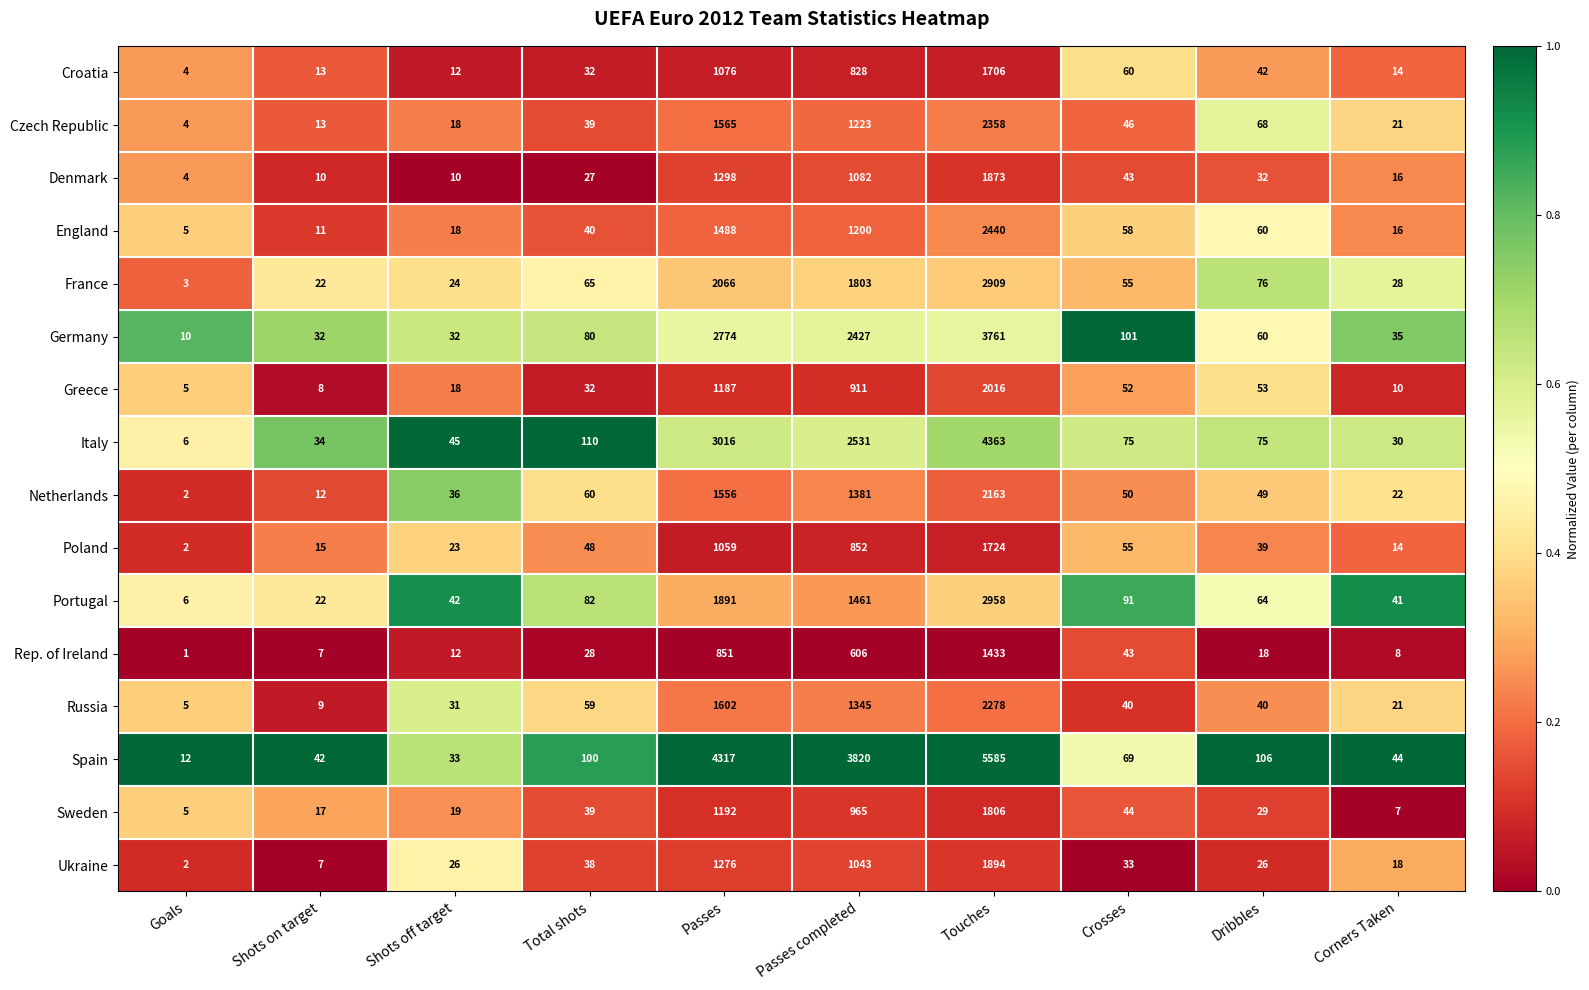

At which label is Poland closest to 863?

Passes completed